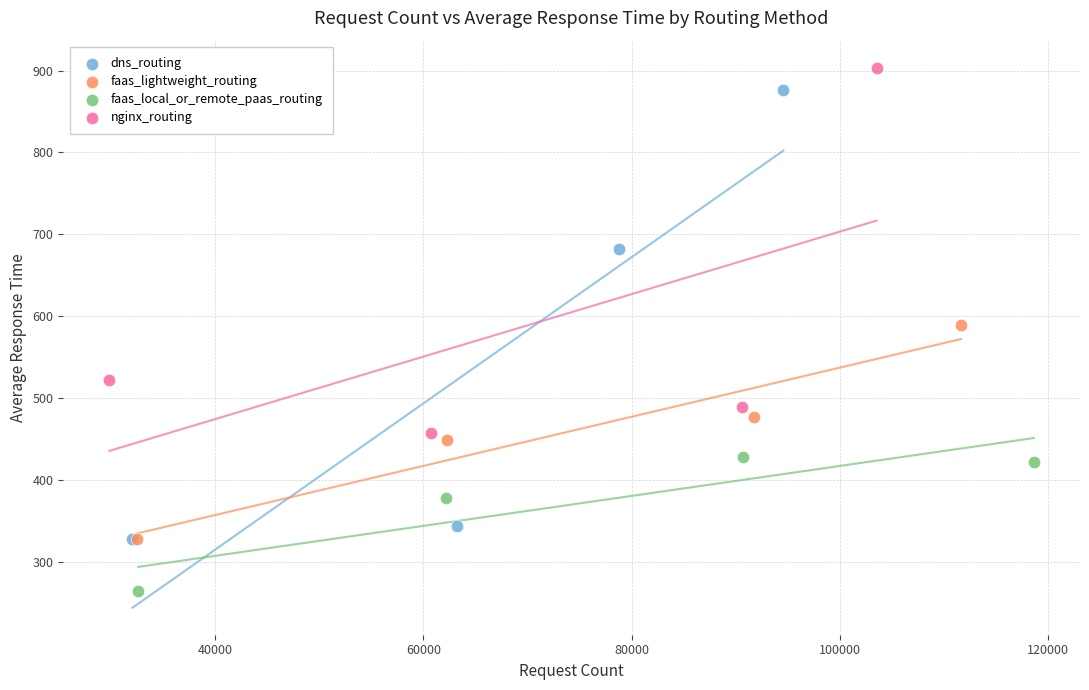

What are all the series names shown in the legend?

dns_routing, faas_lightweight_routing, faas_local_or_remote_paas_routing, nginx_routing